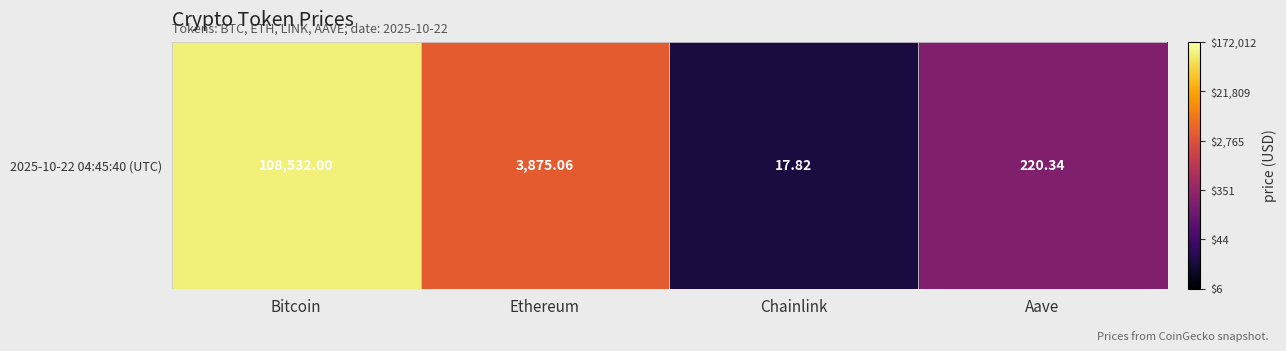

The value at Aave is 3.9. True or false?

False